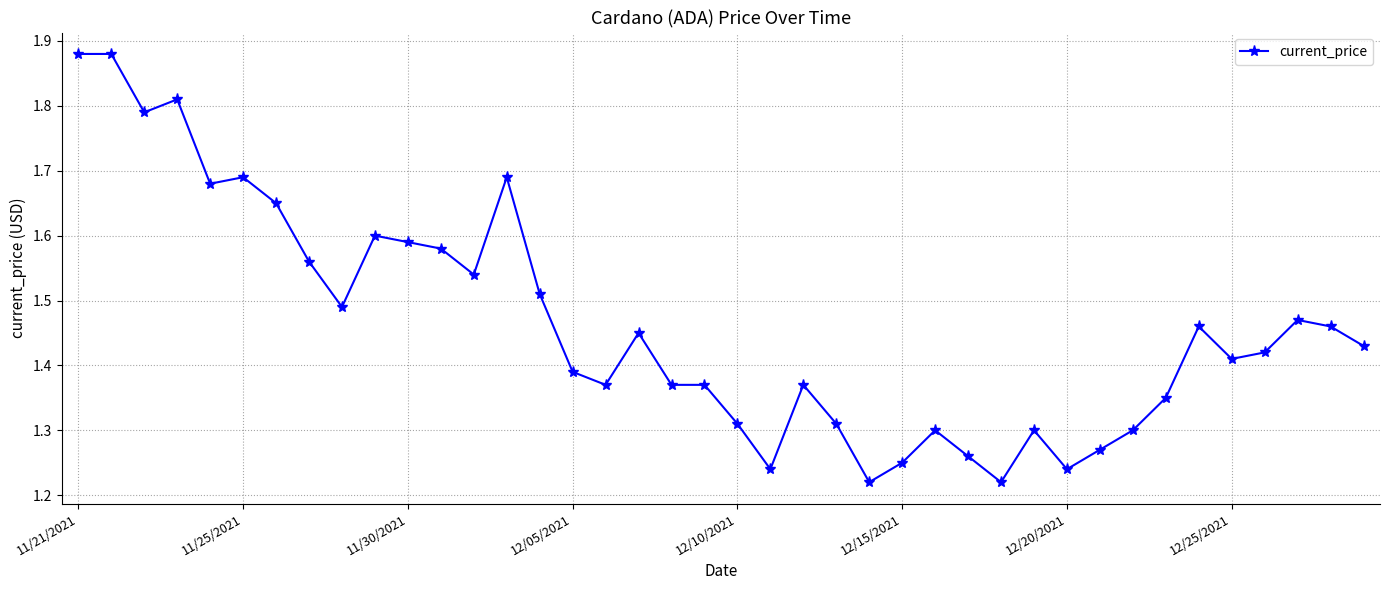

True or false: the data has more than 1 interior local peaks.

True